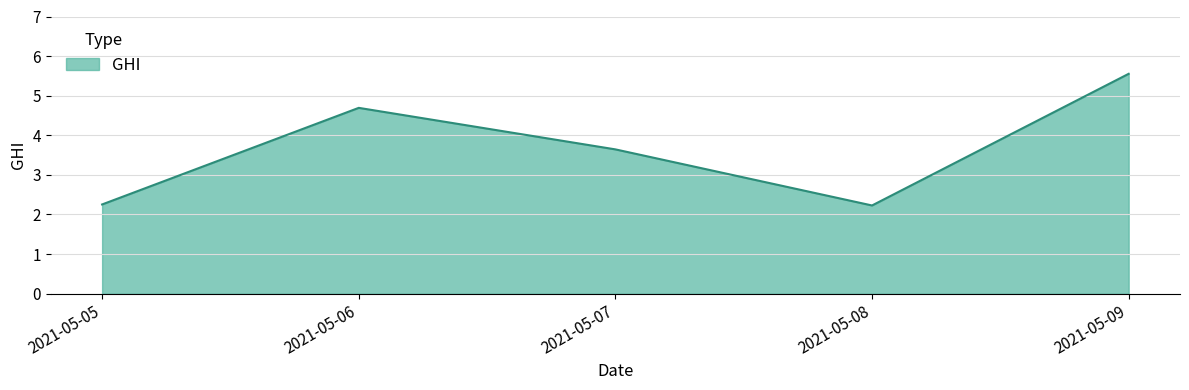

What is the minimum value shown in the chart?

2.2